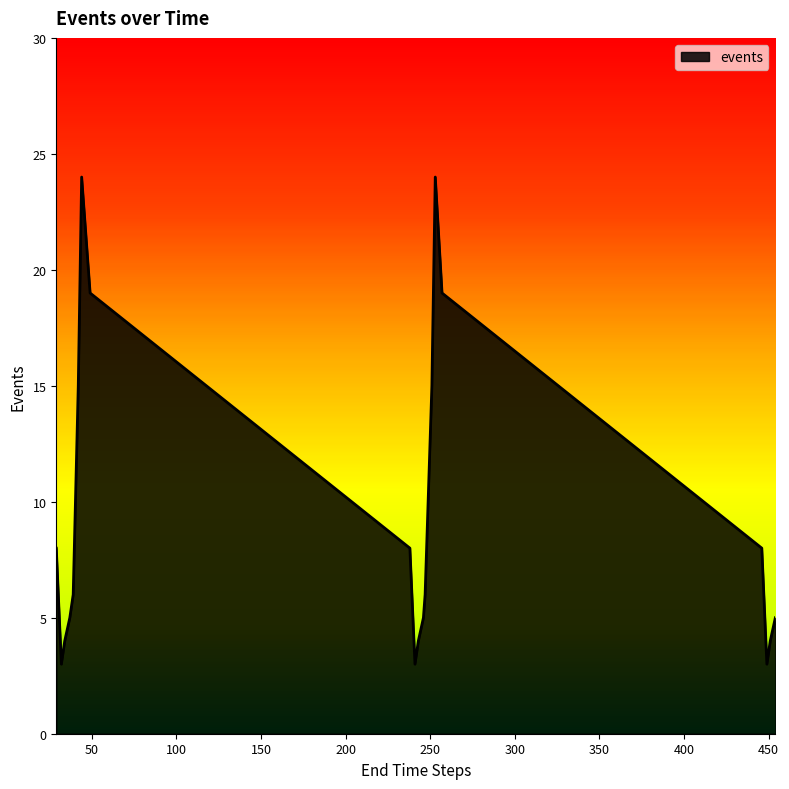

What is the minimum value shown in the chart?

3